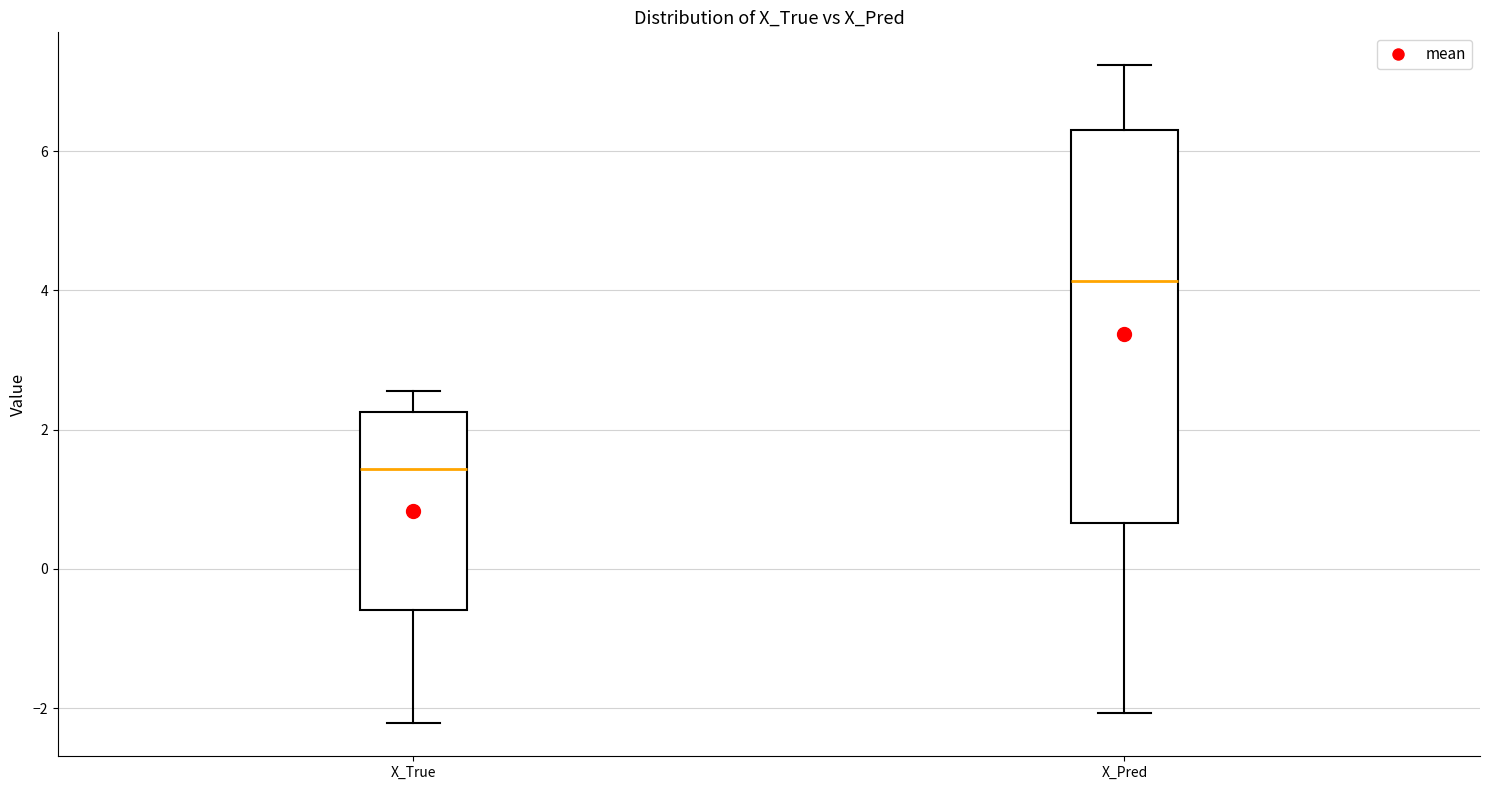

Reading left to right, transcribe this box plot: for each box, give where its median line is, the range the box spans, and where its two whiskers end, as read against the y-axis. The values are not printed on the chart, so give them approximately, as read against the axis.

X_True: median 1.4, box -0.6 to 2.2, whiskers -2.2 to 2.6
X_Pred: median 4.2, box 0.6 to 6.4, whiskers -2.0 to 7.2